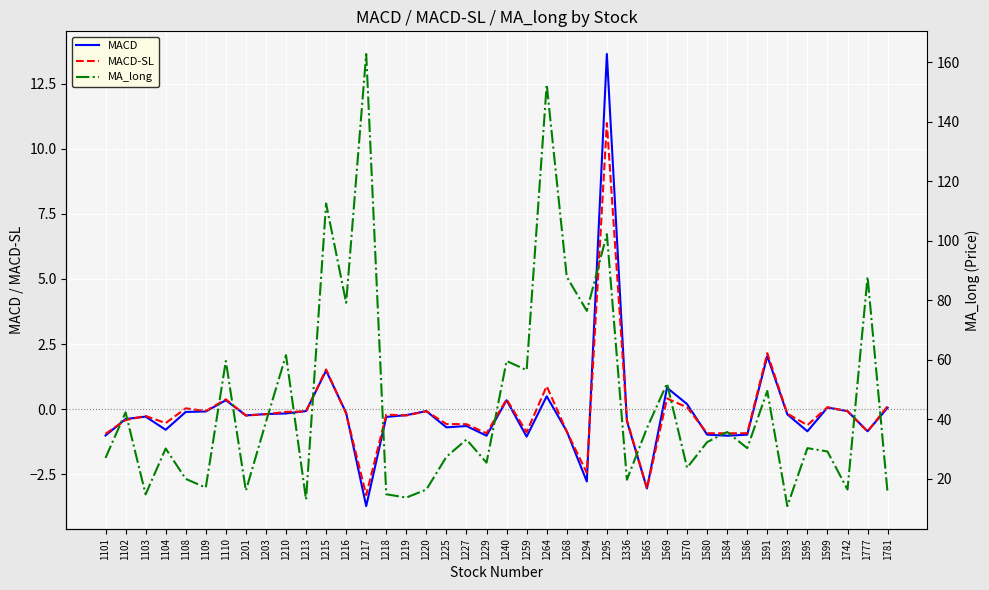

True or false: MACD-SL and MA_long cross at least once.

False